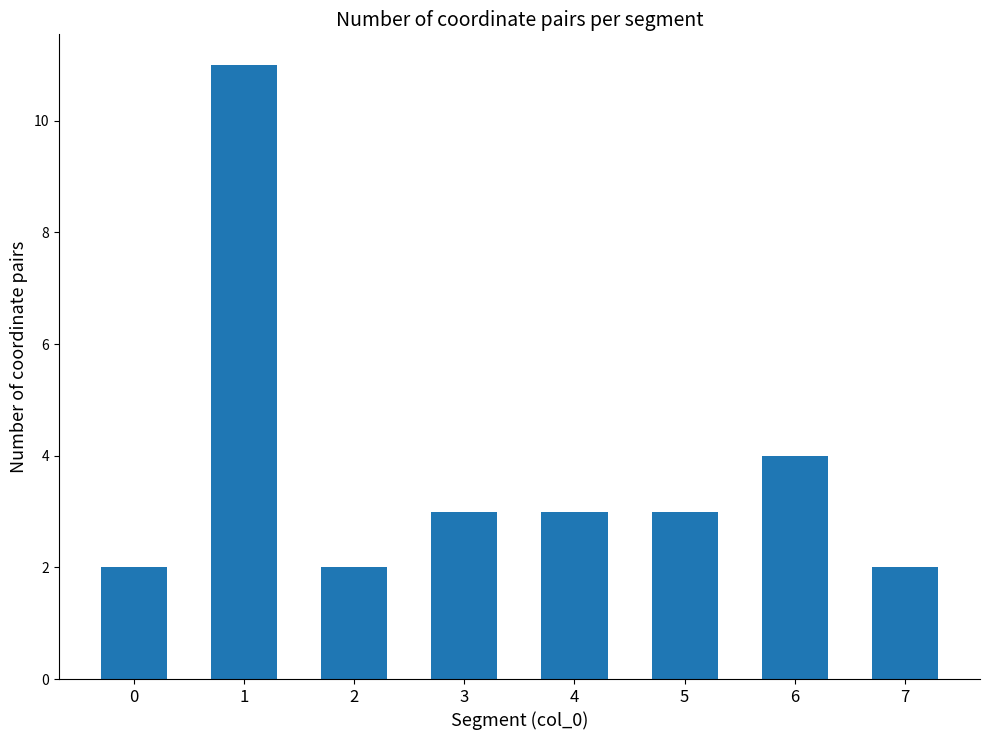

True or false: the data shows 1 at 2.

False